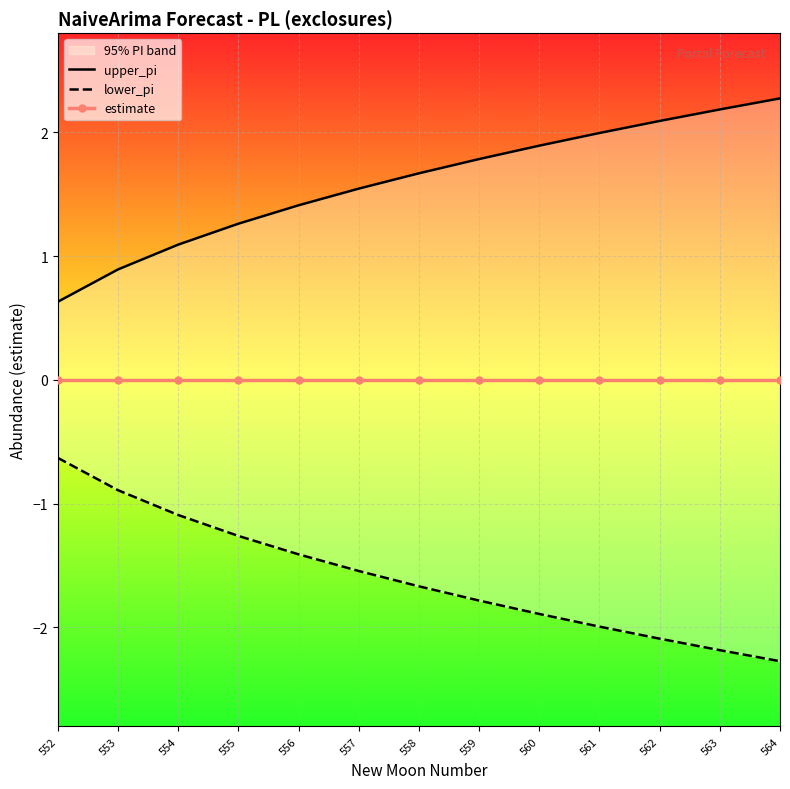

Where is estimate nearest to the value 0?

552